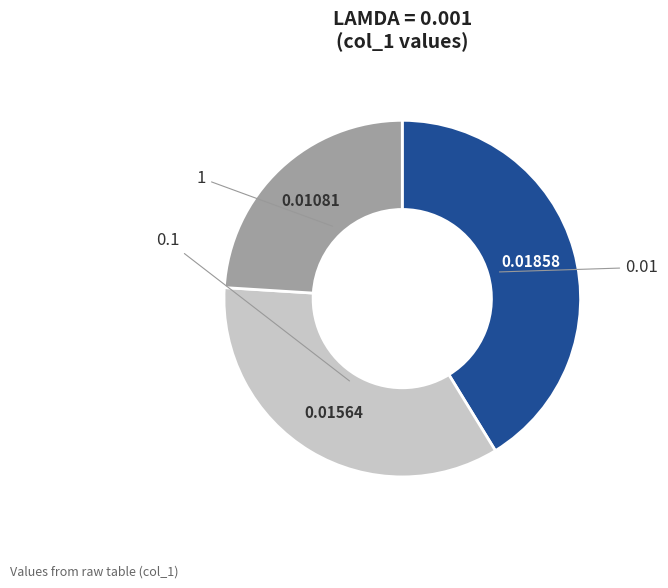

Which category has the biggest portion of the pie?

0.01